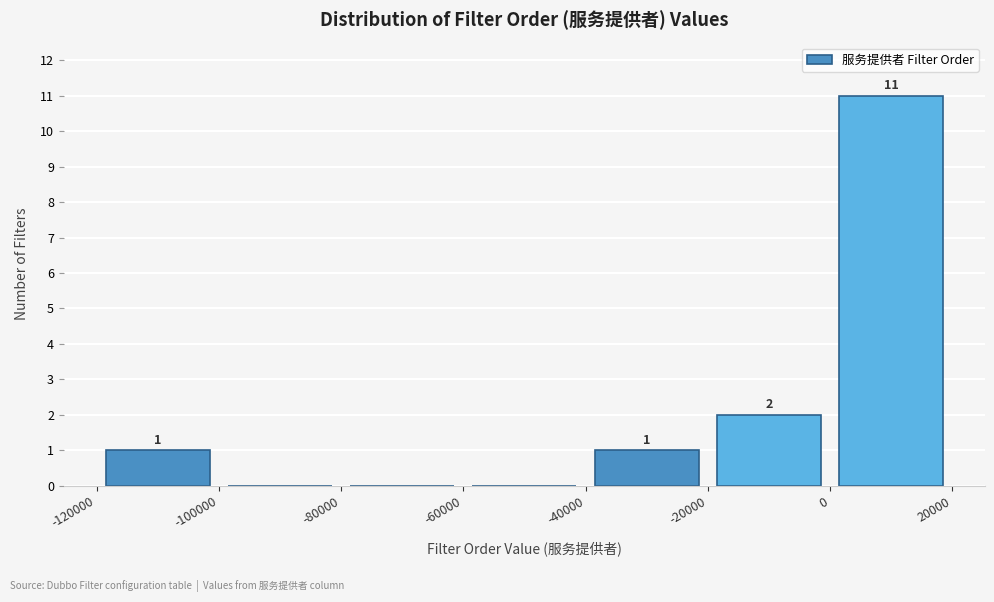

Which range on the x-axis has the tallest bar?

0 to 20000